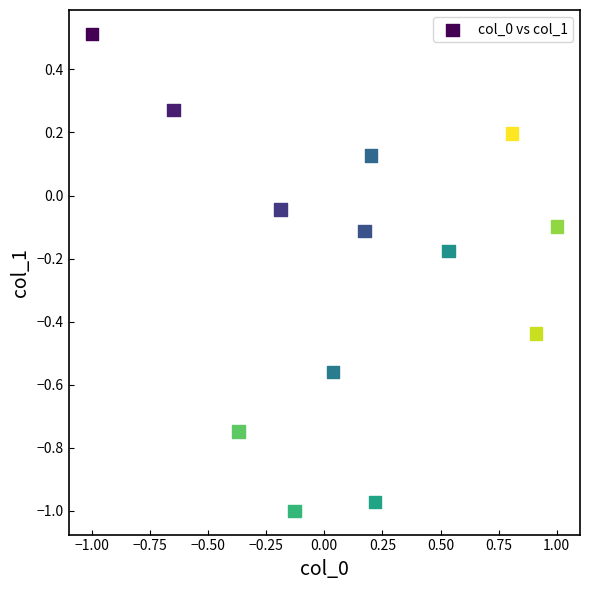

What is the range of X values (max minus min)?

2.0